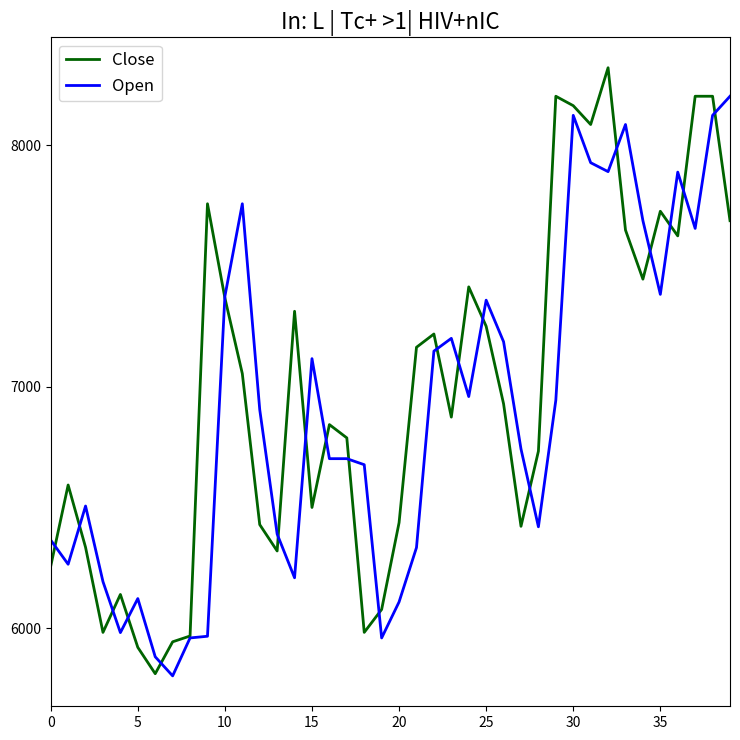

What is the minimum value for Open?

5803